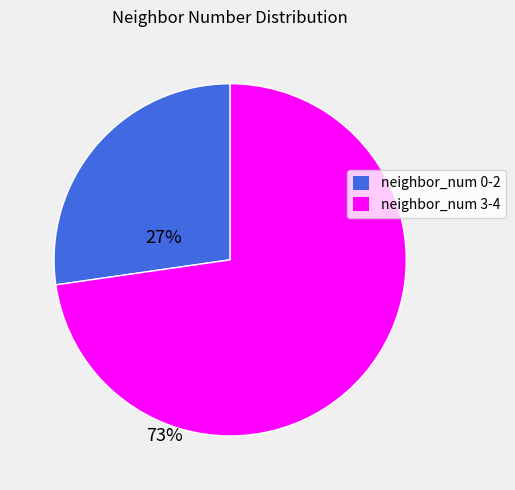

Which has a higher value, neighbor_num 3-4 or neighbor_num 0-2?

neighbor_num 3-4